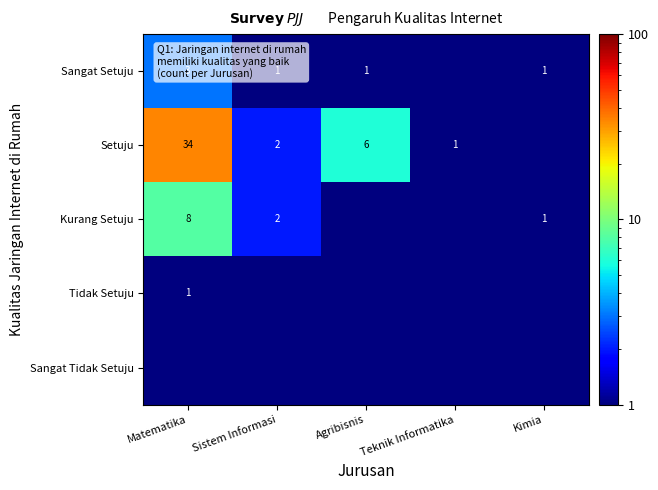

What is the sum of the Sangat Setuju values at Sistem Informasi and Agribisnis?

2.0